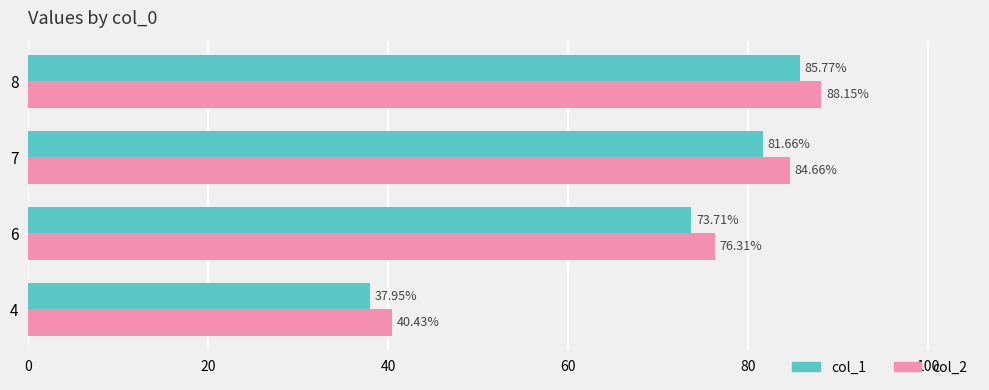

Which series has the largest total across all categories?

col_2